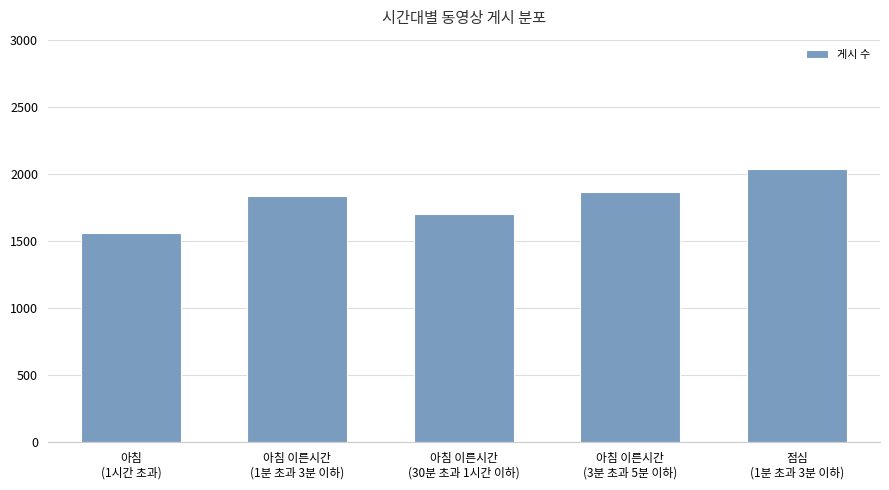

How many categories are shown in the chart?

5